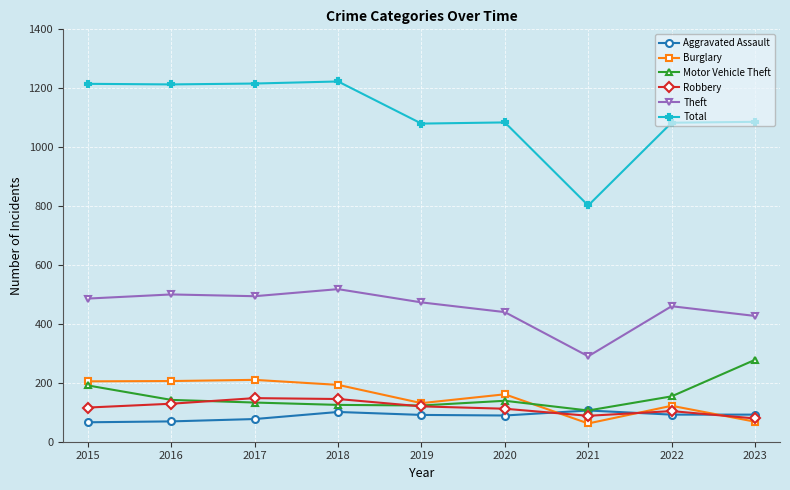

Which series has the largest total across all categories?

Total